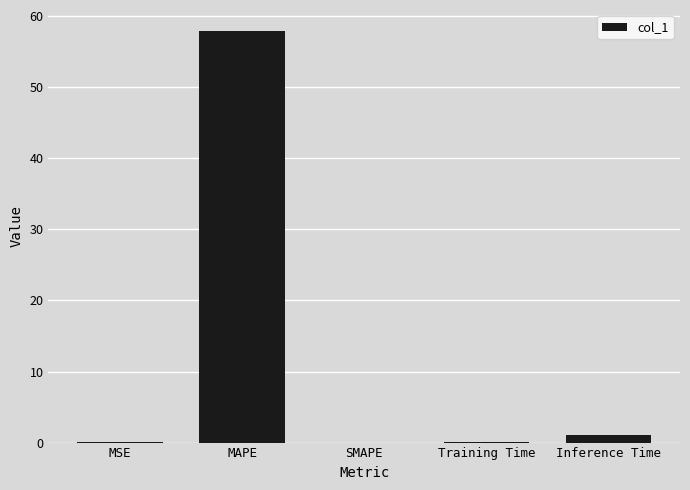

What is the change in value from MSE to Inference Time?

+1.0